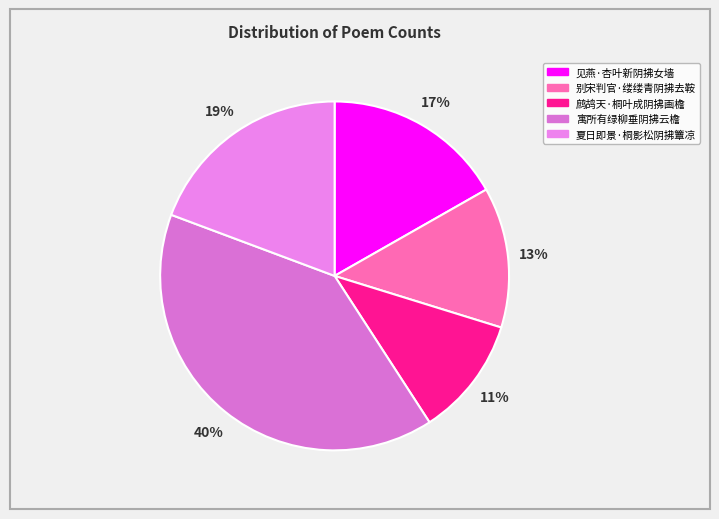

Is there a majority slice in this chart?

No